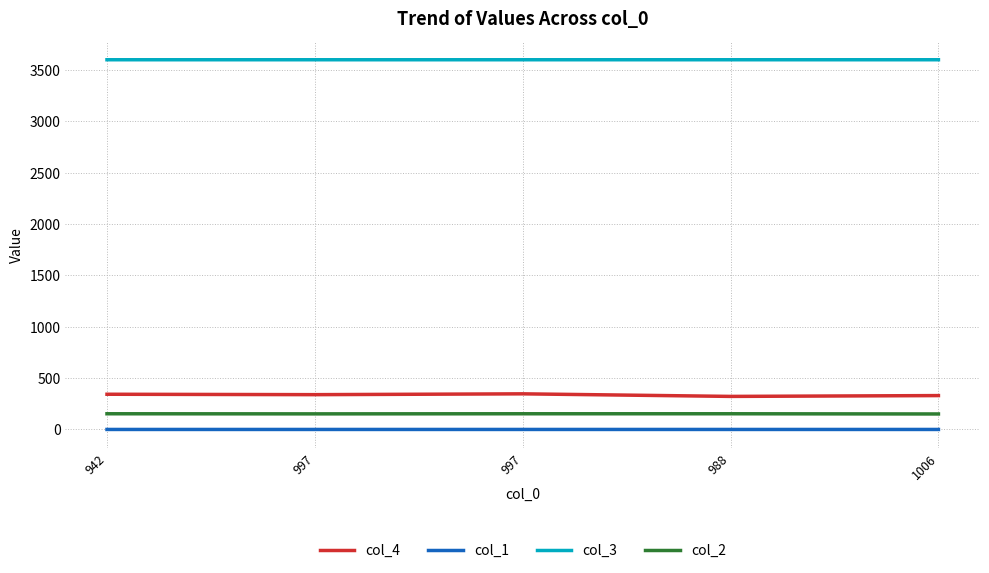

At which category is the sum across all series the highest?

997